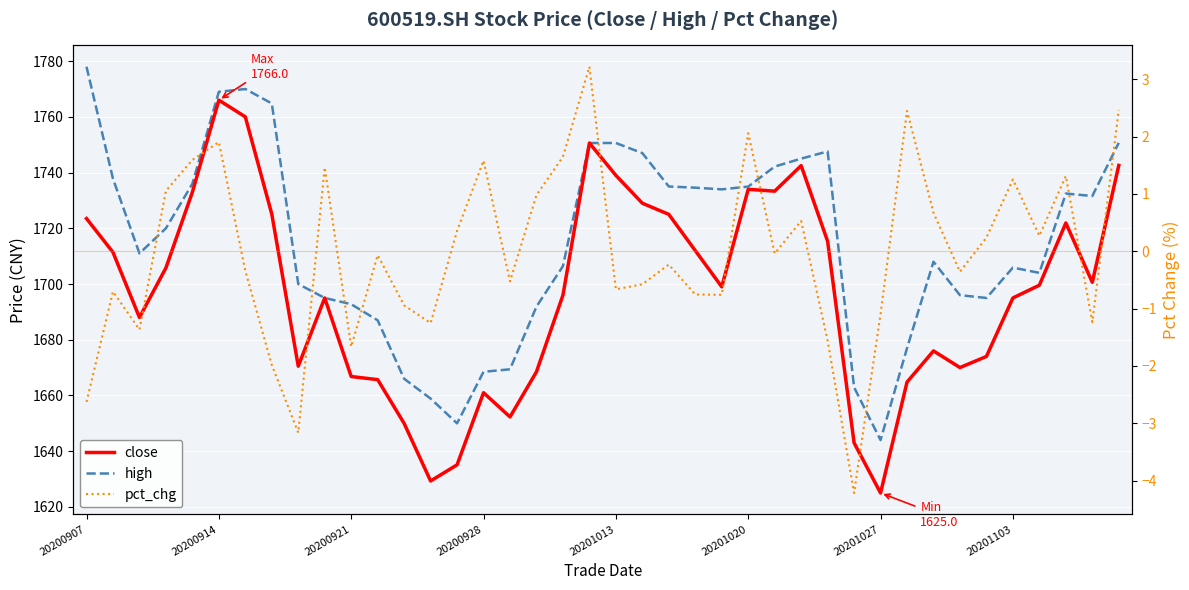

Which has a higher value, 38 or 32?

38